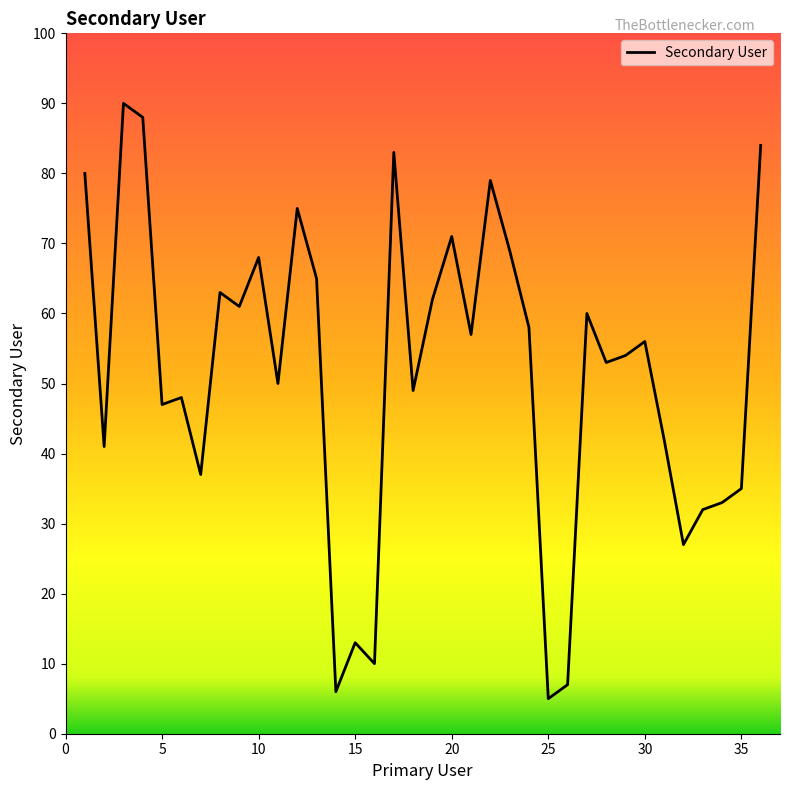

What is the greatest value displayed?

90